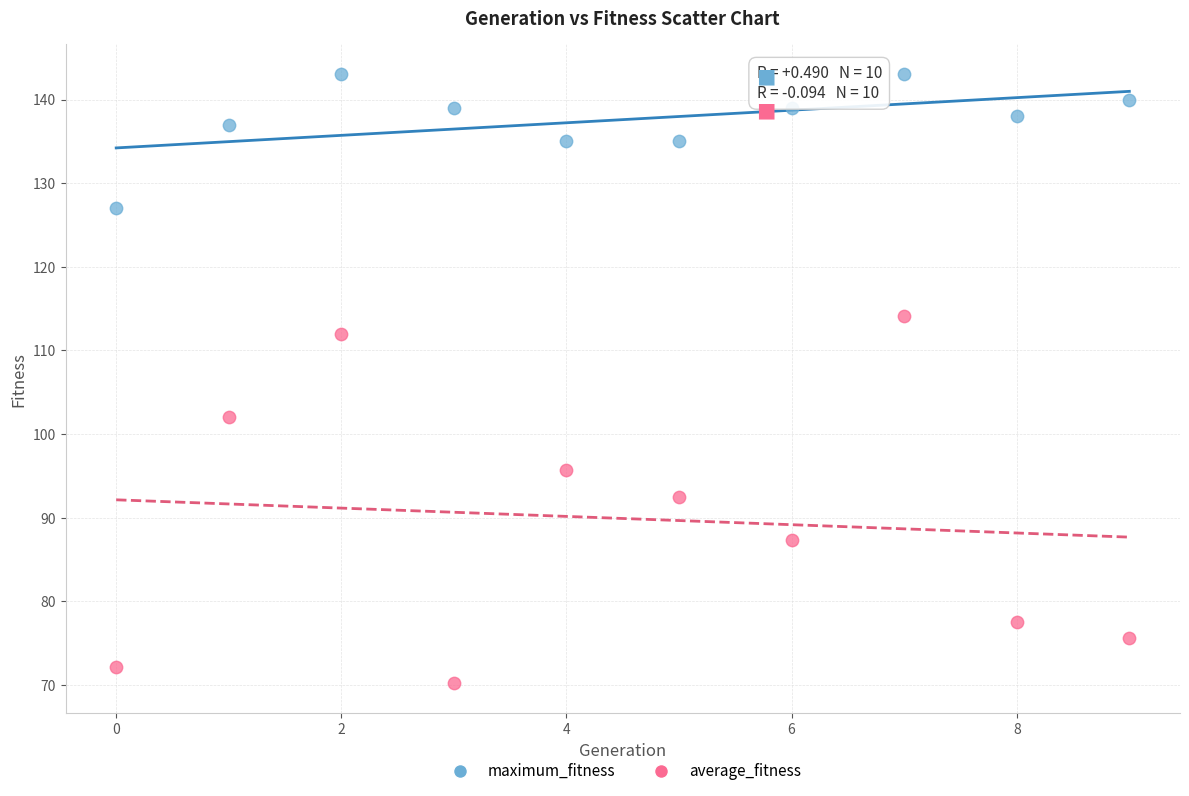

Which series reaches the minimum Y coordinate?

average_fitness